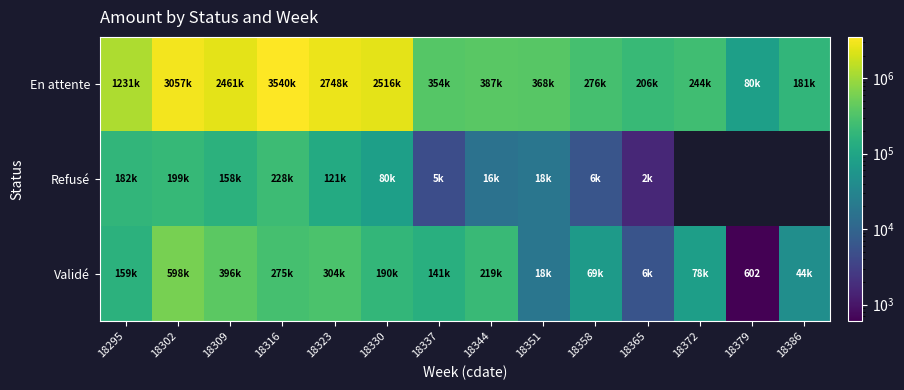

At how many categories does at least one series exceed 3277473?

1